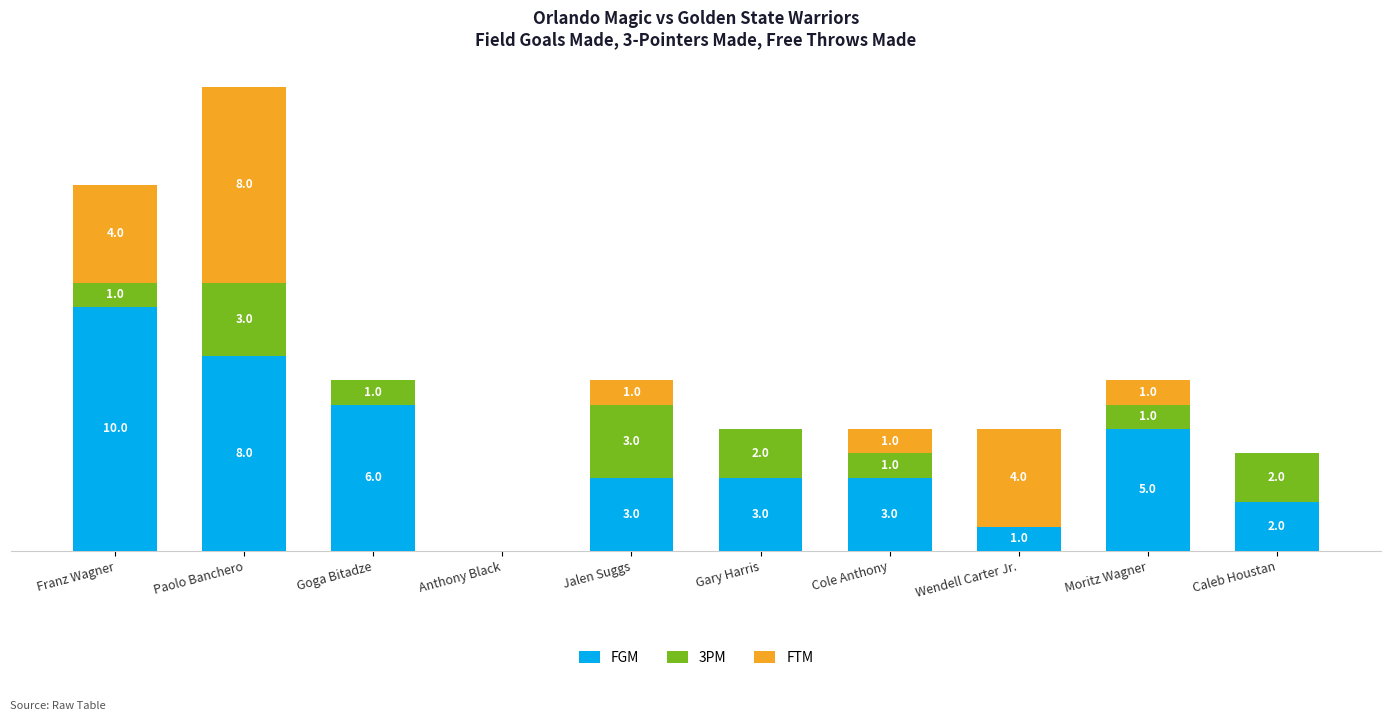

At which category is the sum across all series the highest?

Paolo Banchero